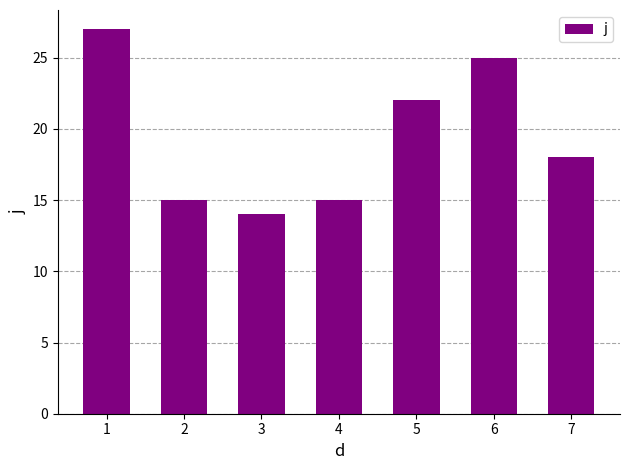

What is the change in value from 3 to 5?

+8